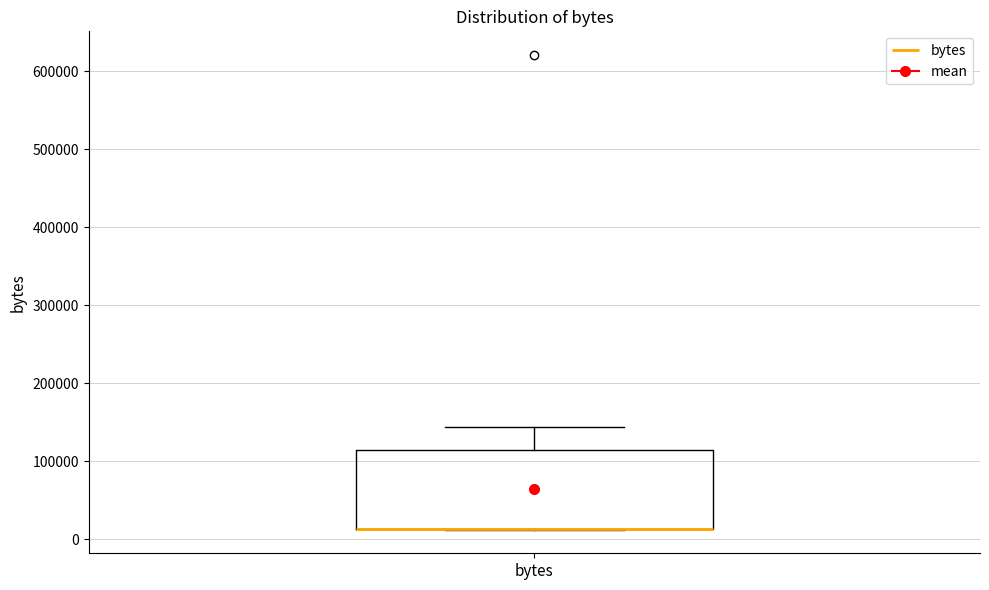

Read this box plot against the y-axis: the position of the median line, the range covered by the box, and the ends of both whiskers. The values are not printed on the chart, so give them approximately, as read against the axis.

median 10000 (drawn on the box's lower edge), box 10000 to 110000, whiskers 10000 to 140000